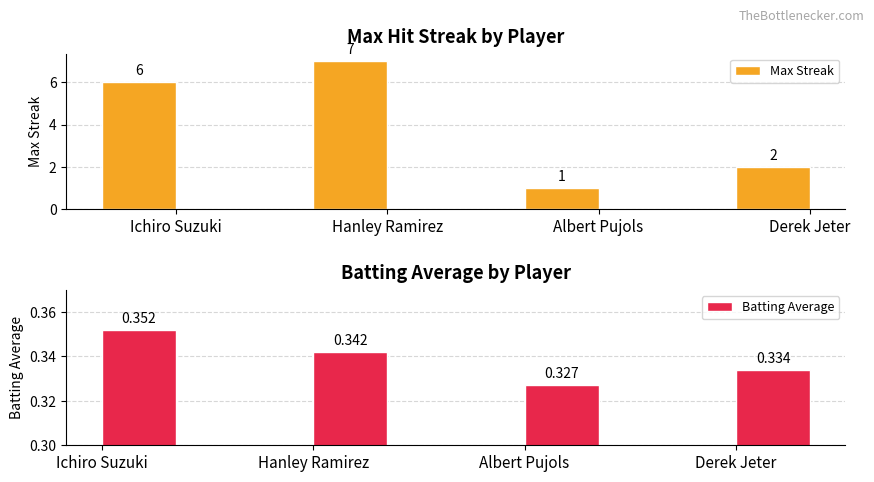

Does the chart contain stacked bars?

No